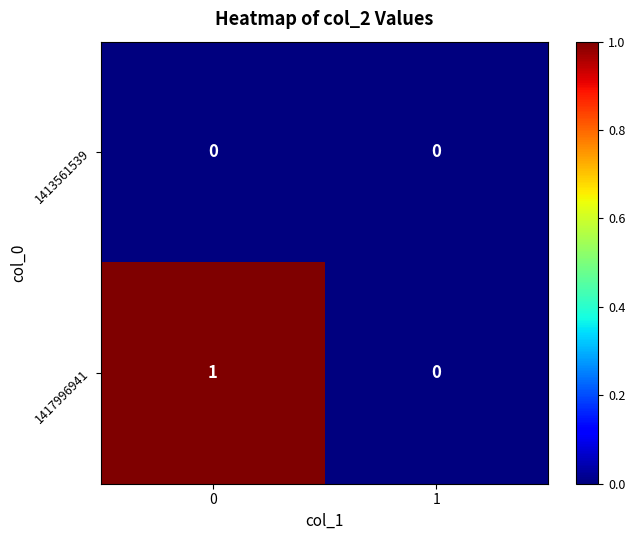

List the series in order of their overall mean, lowest first.

1413561539, 1417996941